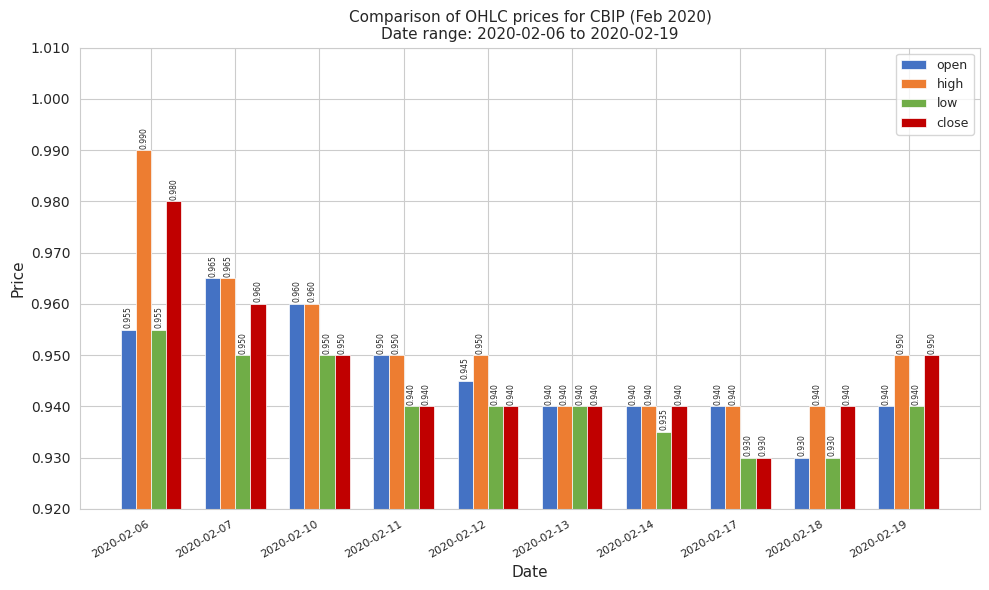

List the series in order of their peak value, highest first.

high, close, open, low